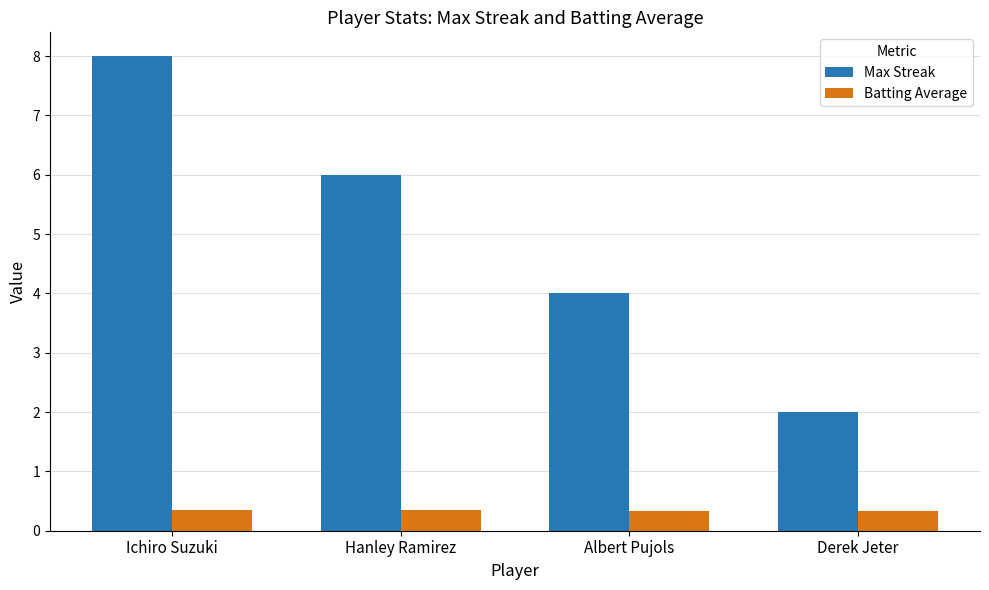

Which series changed the most between Albert Pujols and Derek Jeter?

Max Streak